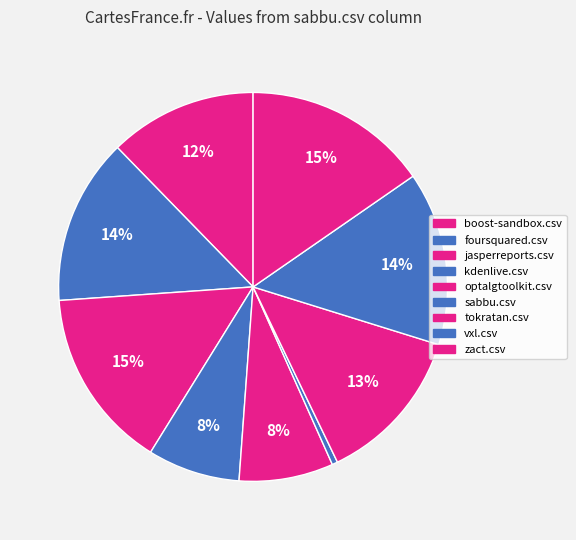

How many slices are in this pie chart?

9